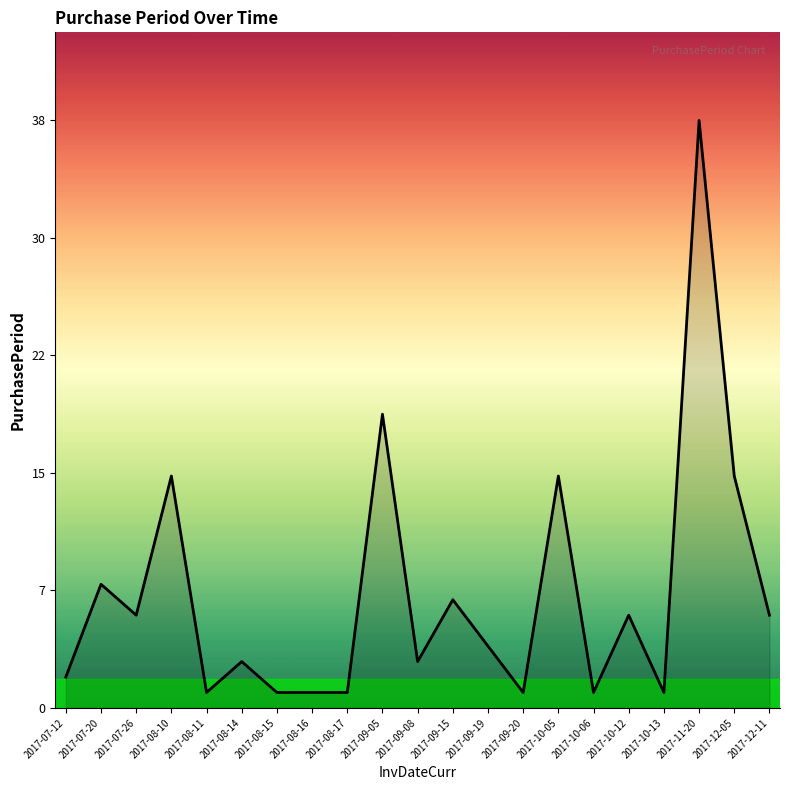

The value at 2017-09-19 is 4. True or false?

True